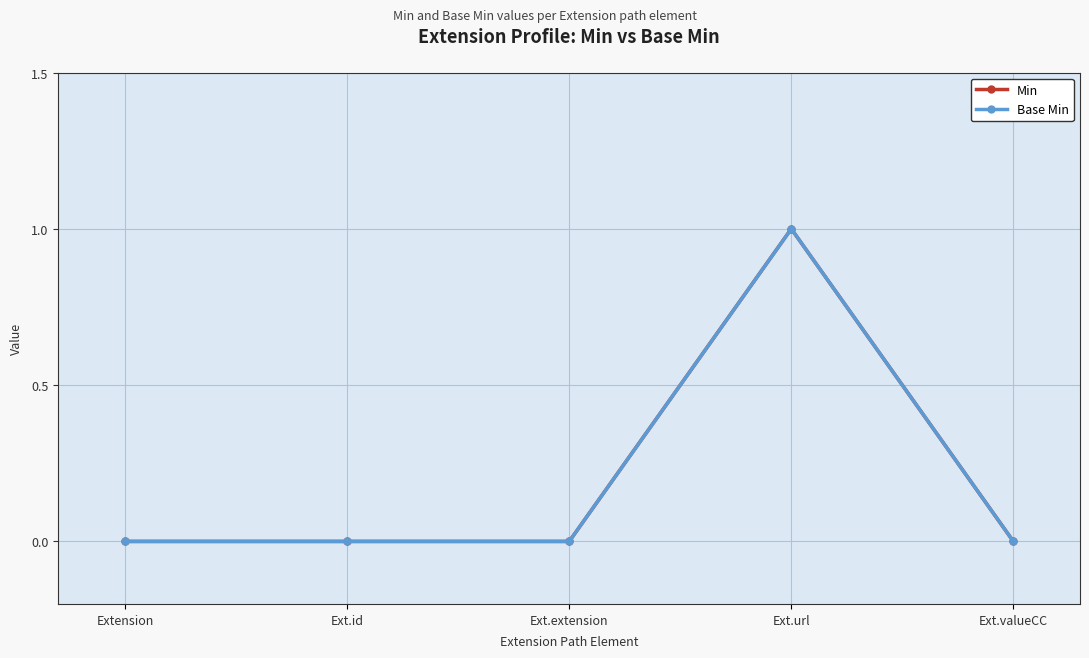

At how many categories does at least one series exceed 0?

1